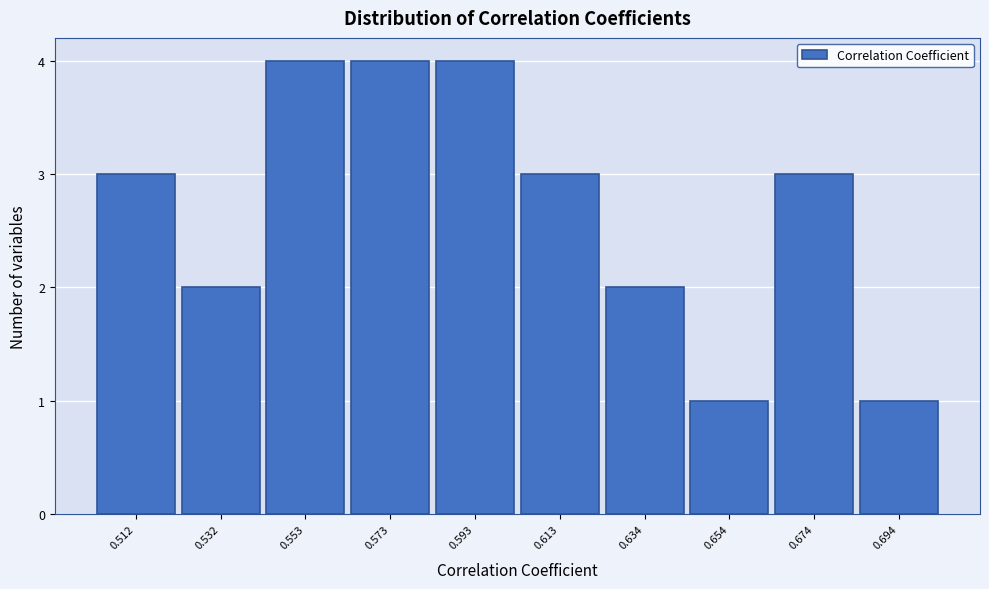

What is the height of the bar covering 0.565 to 0.585 on the x-axis? Neither the bar edges nor the heights are printed on the chart, so give them approximately, as read against the axes.

4